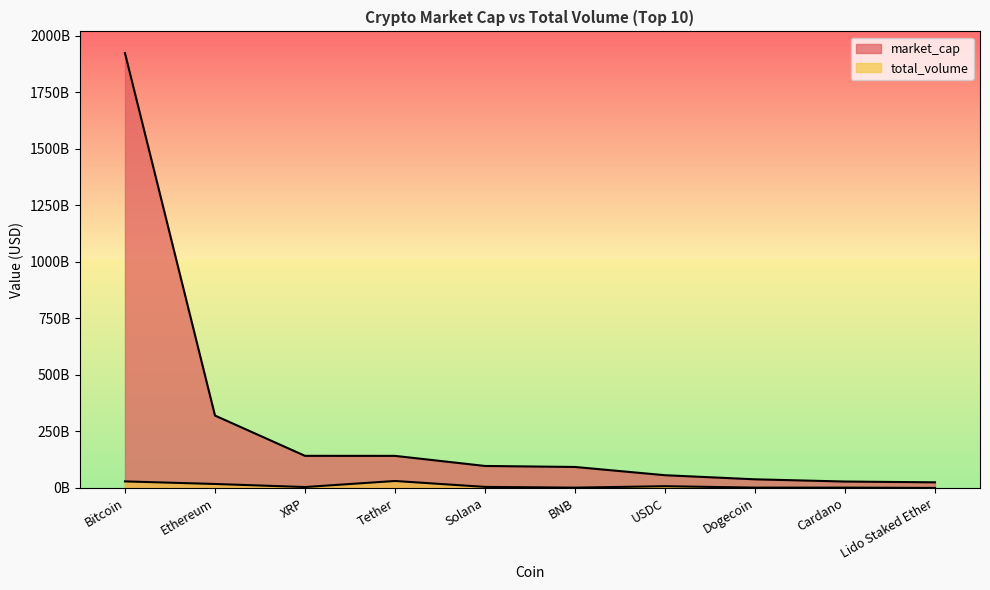

At which category does the chart reach its peak across all series?

Bitcoin